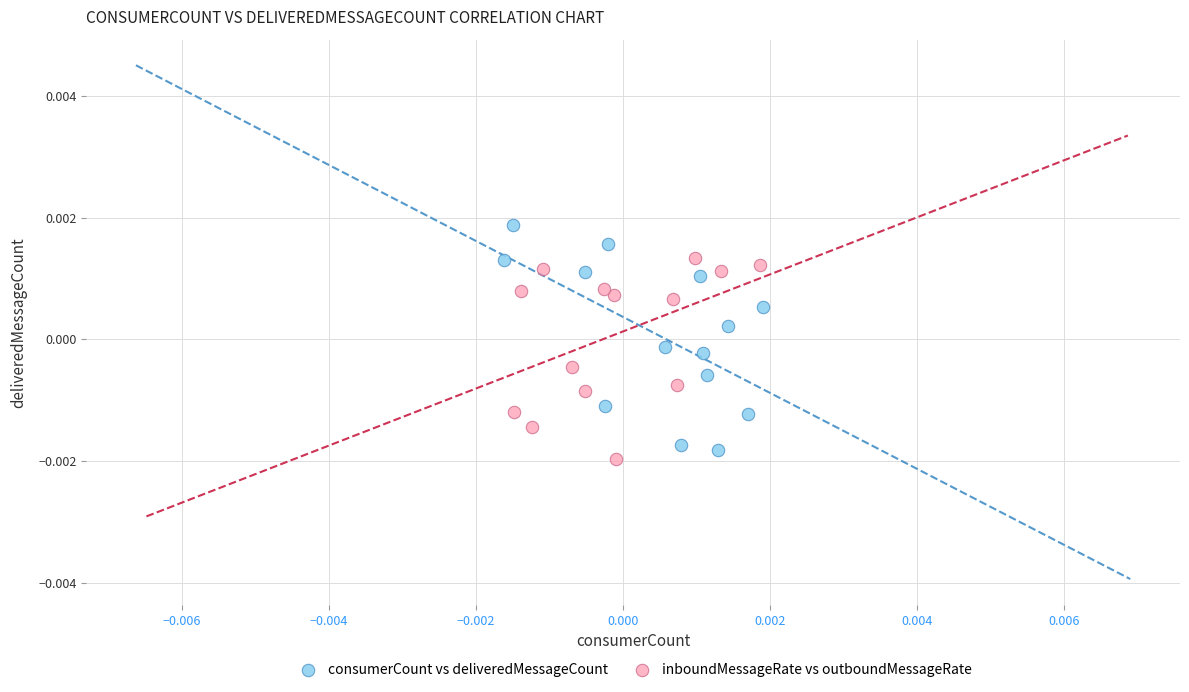

Which series contains the lowest Y value?

inboundMessageRate vs outboundMessageRate